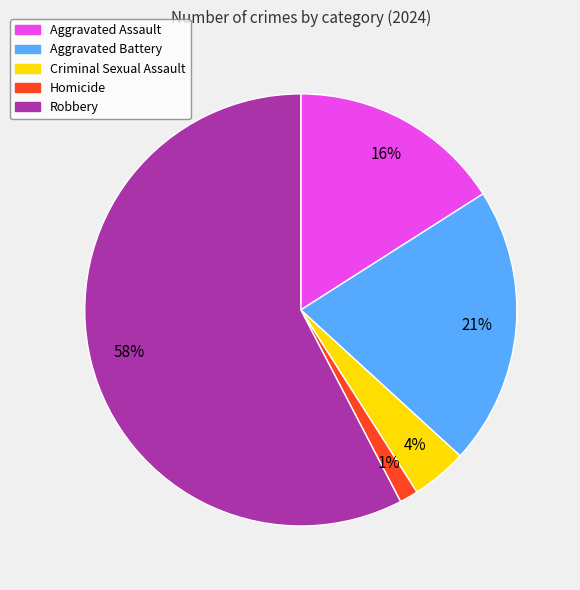

To the nearest percent, what is the average slice percentage?

20%